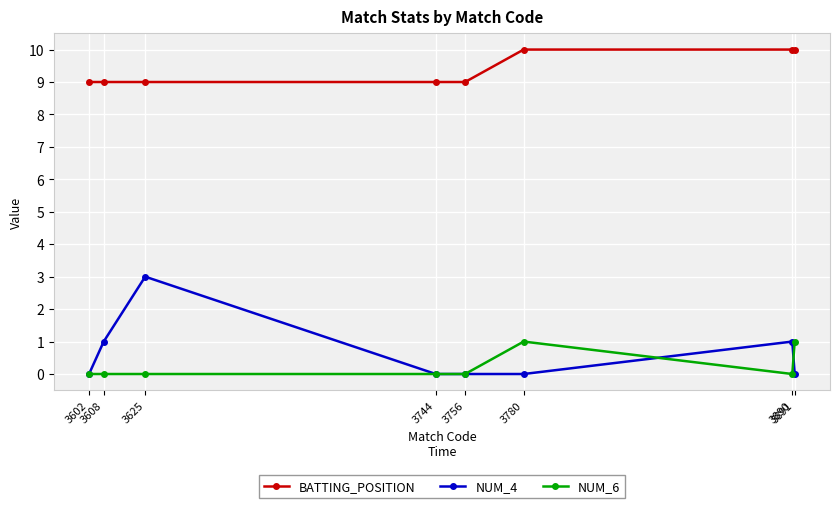

What are all the series names shown in the legend?

BATTING_POSITION, NUM_4, NUM_6